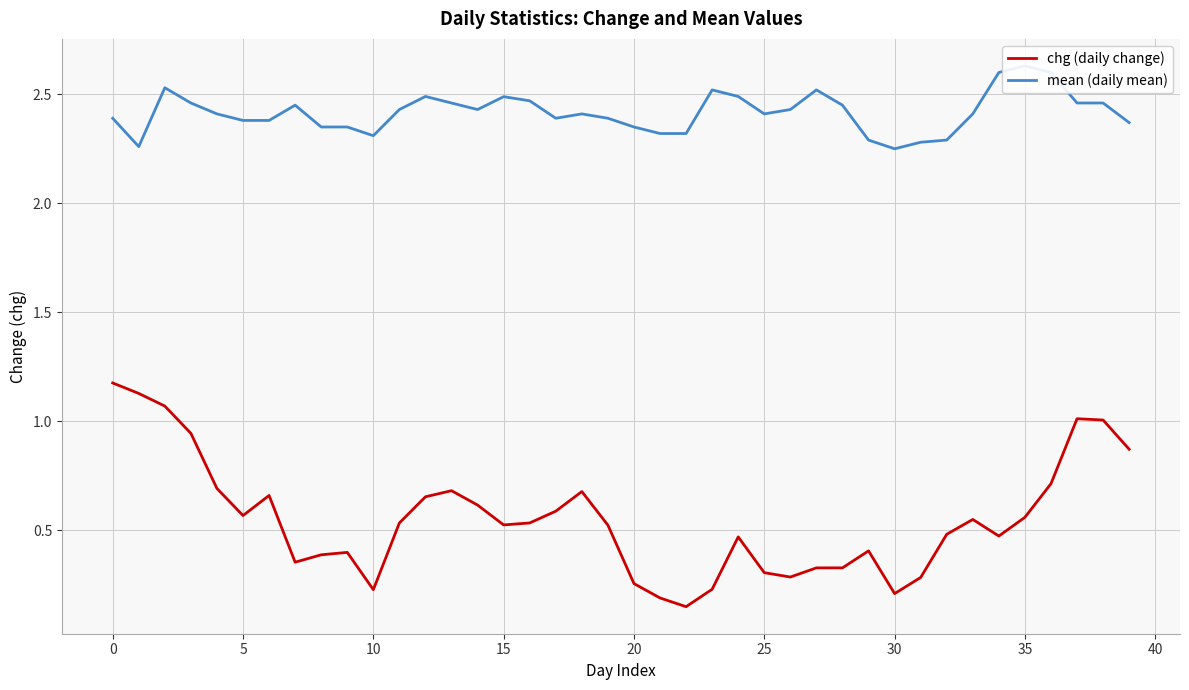

List the series in order of their overall mean, highest first.

mean (daily mean), chg (daily change)